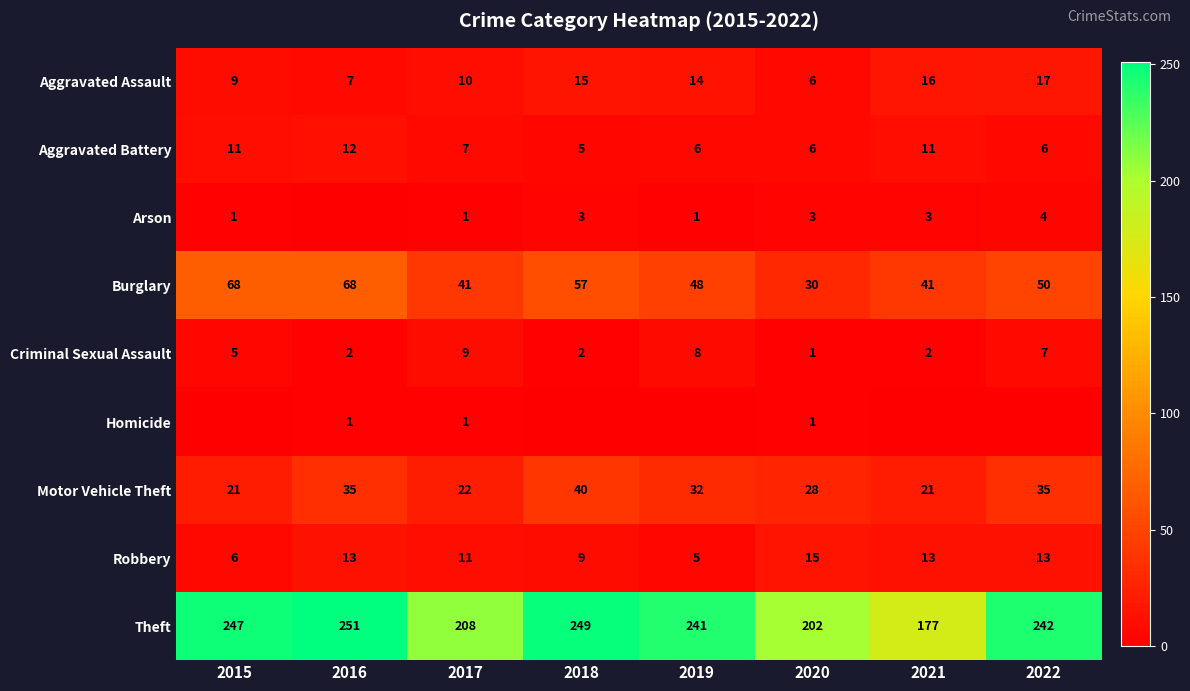

What is the lowest value of the Aggravated Battery series?

5